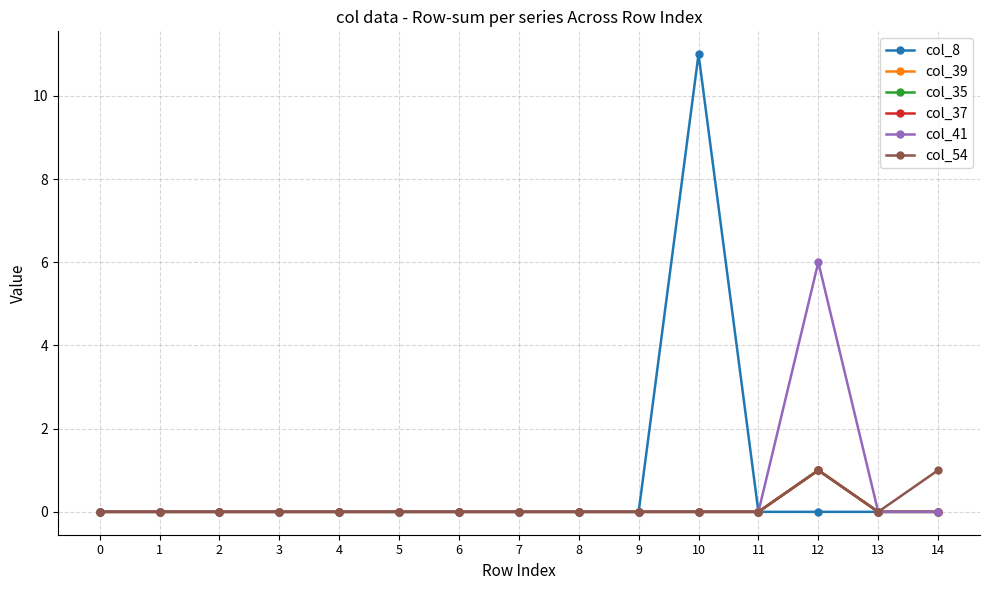

What is the greatest value displayed?

11